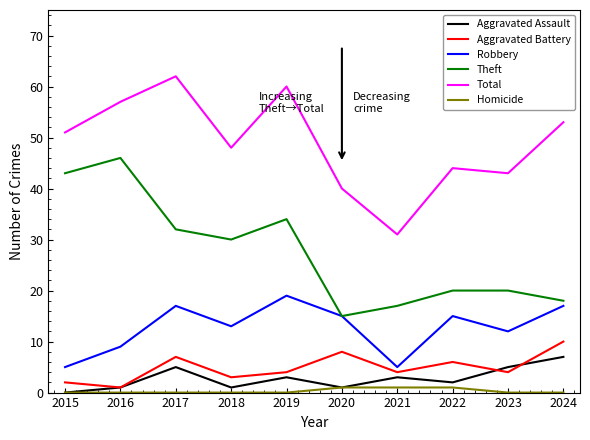

Which category has the highest value across all series?

2017